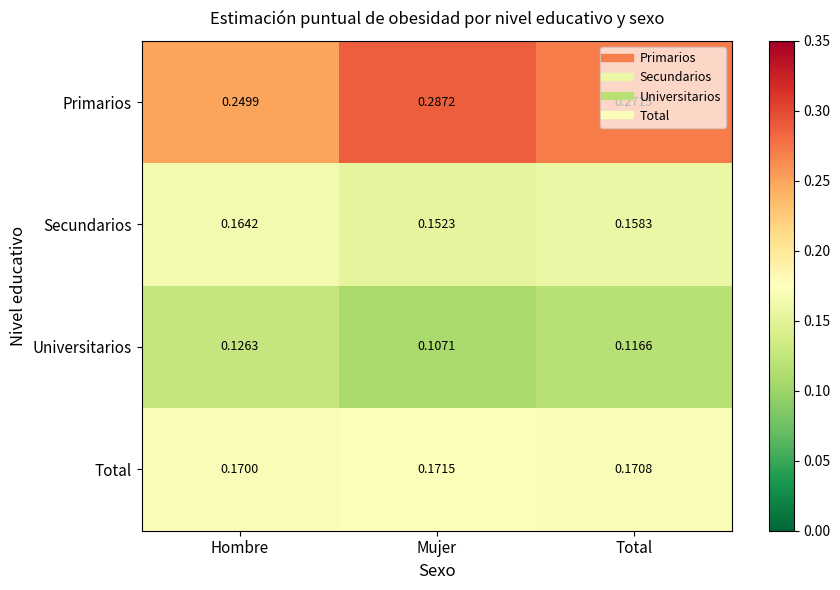

Which category has the lowest value in the Primarios series?

Hombre